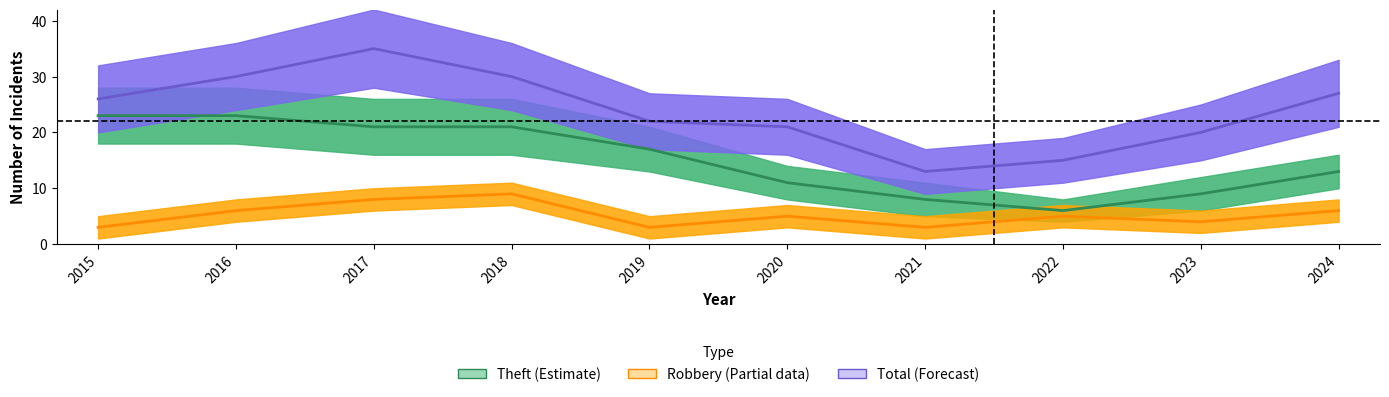

What is the sum of the Theft values at 2022 and 2018?

27